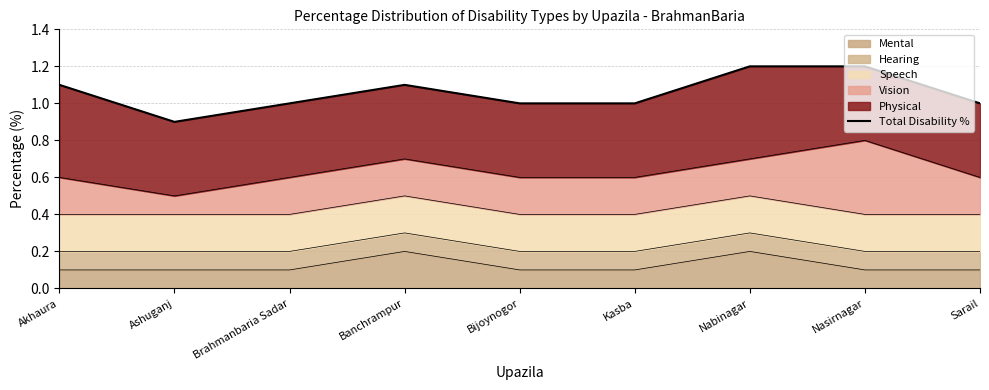

How many values are between 1 and 2?

8